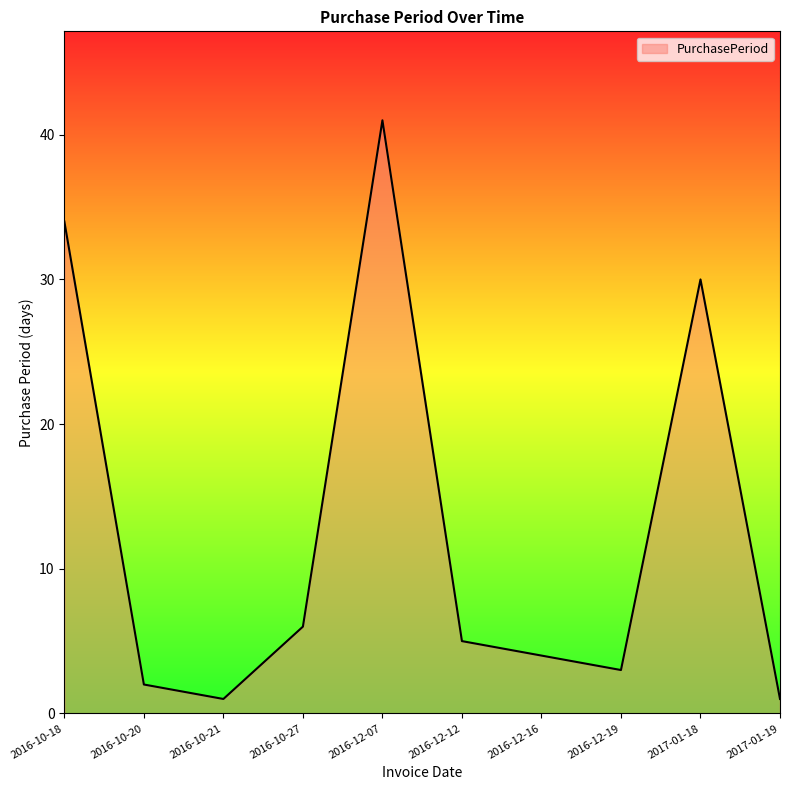

Where is the first local maximum?

2016-12-07